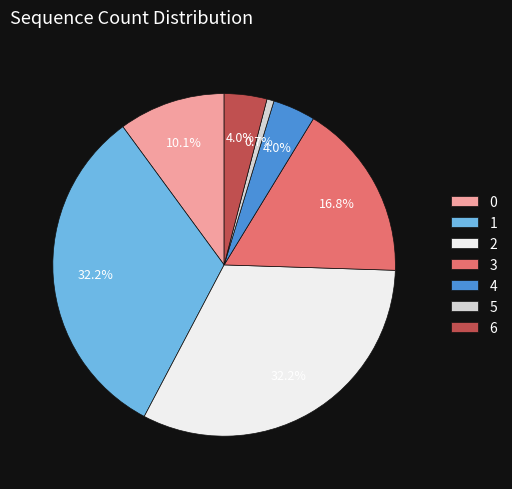

To the nearest percent, what percentage of the pie is 0?

10%